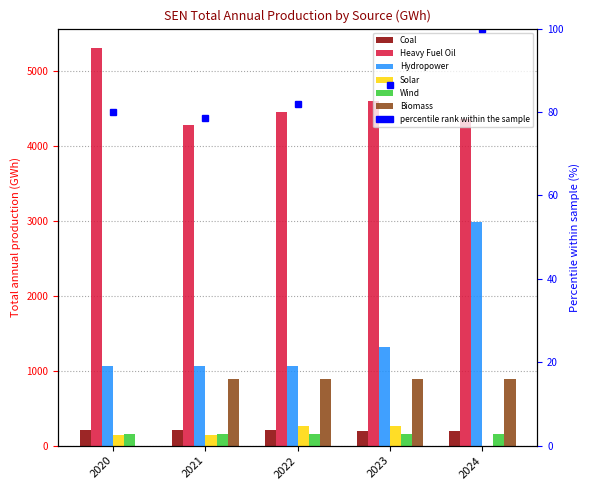

Reading right to left, extract all data points from this chart.

Coal: 2024=189.4	2023=200.0	2022=210.5	2021=210.5	2020=210.5
Heavy Fuel Oil: 2024=4367.4	2023=4602.2	2022=4453.2	2021=4284.4	2020=5306.6
Hydropower: 2024=2983.2	2023=1317.2	2022=1061.9	2021=1061.9	2020=1061.9
Solar: 2024=0.0	2023=262.3	2022=263.2	2021=144.0	2020=144.8
Wind: 2024=149.8	2023=149.8	2022=149.8	2021=149.8	2020=149.8
Biomass: 2024=896.2	2023=896.2	2022=896.2	2021=896.2	2020=0.0